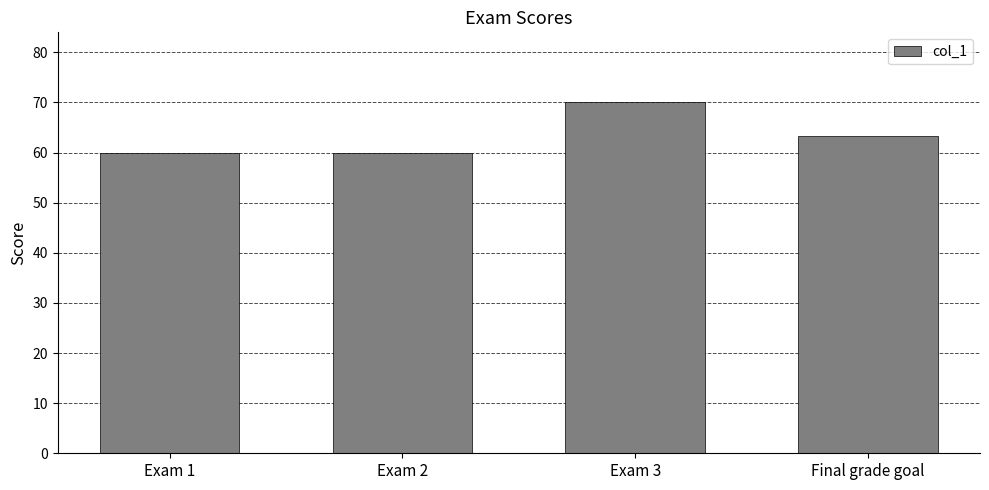

What position from the left is Exam 2?

2